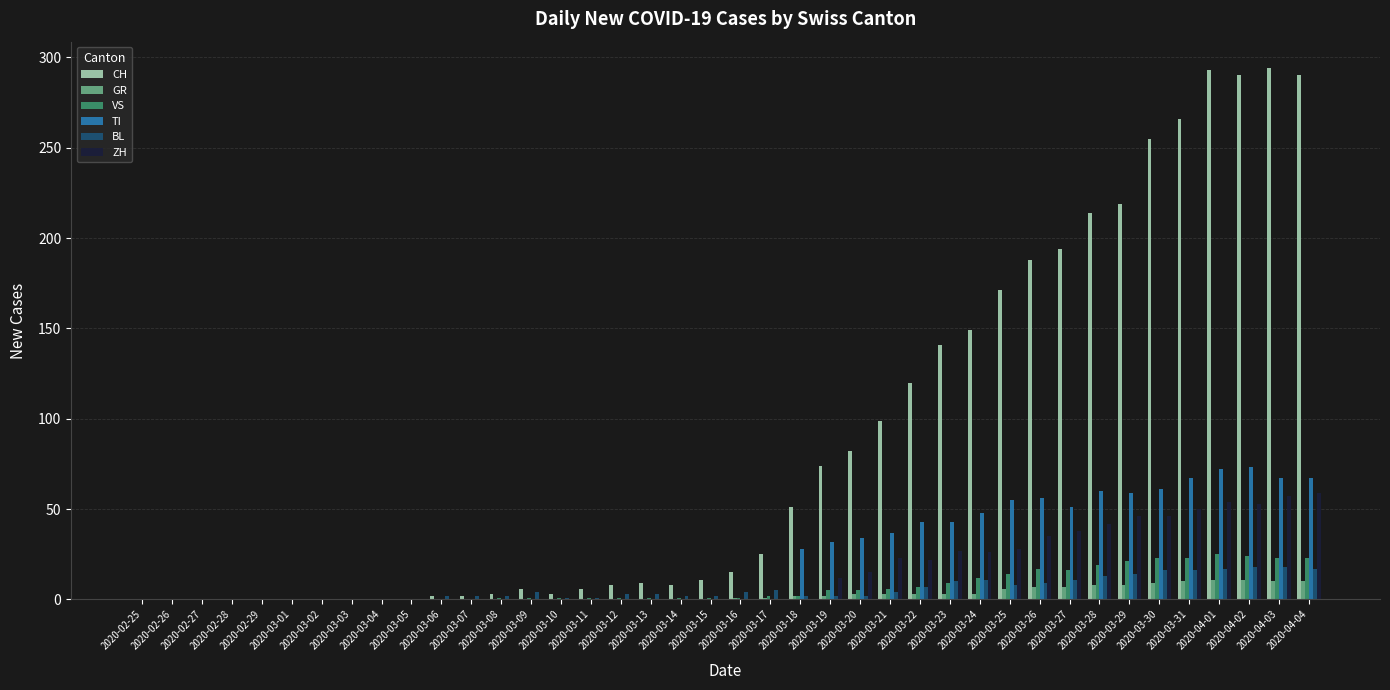

Is it true that GR equals 3 at 2020-03-20?

True